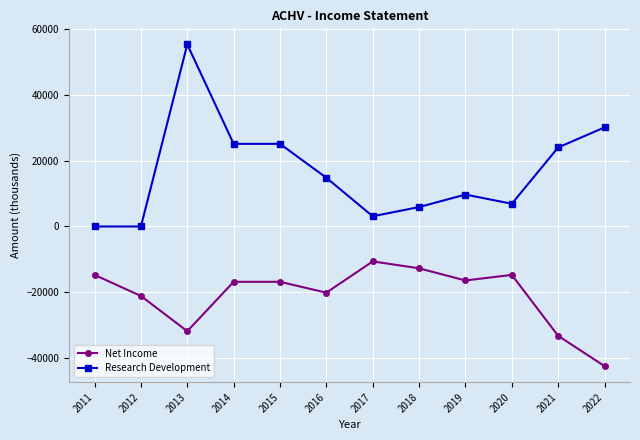

Is it true that Net Income equals -7290 at 2011?

False